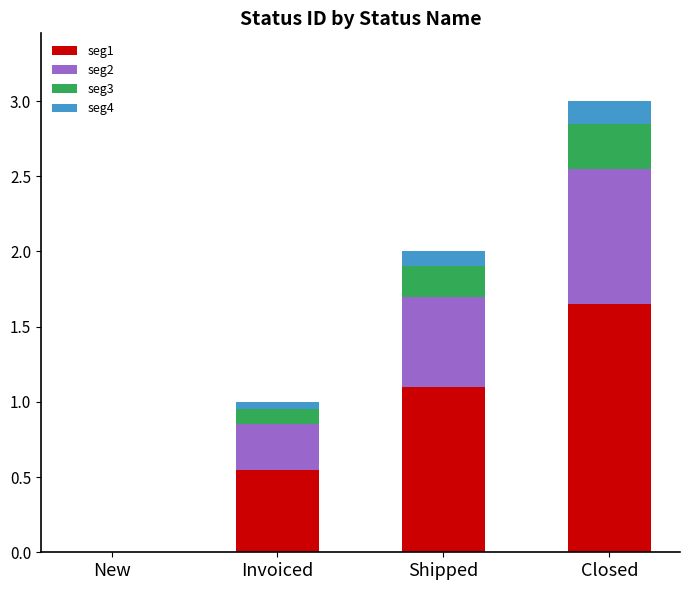

At which label does seg1 reach its peak?

Closed